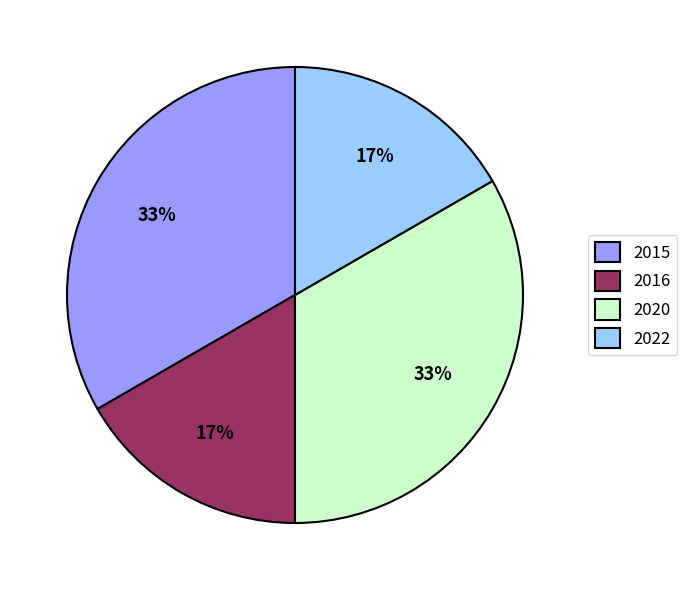

What is the ratio of the value at 2022 to the value at 2016?

1.0